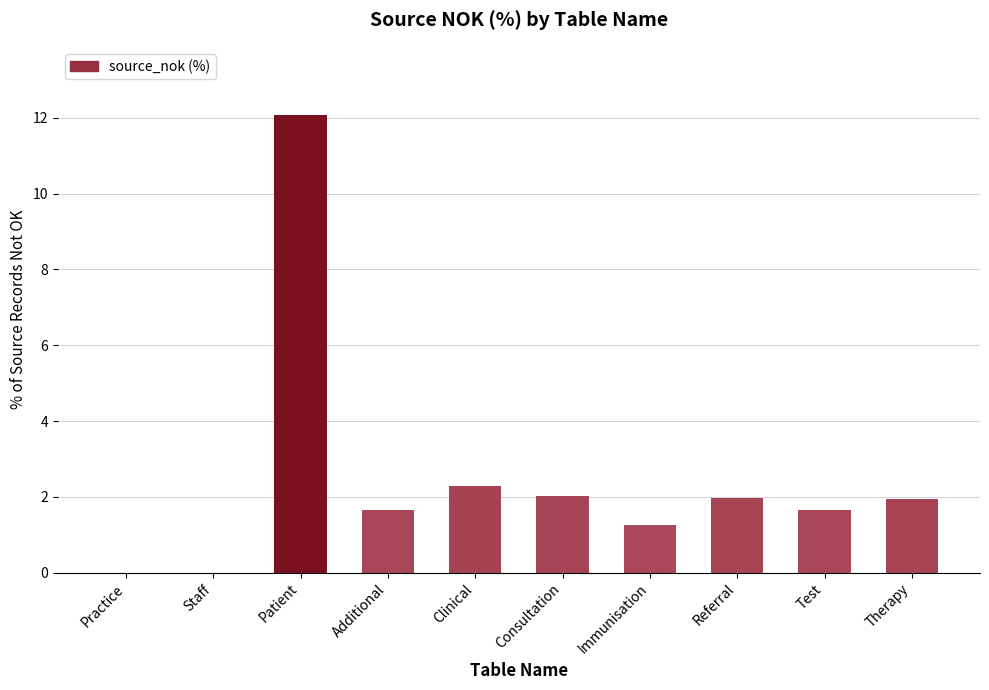

What is the average value?

2.5